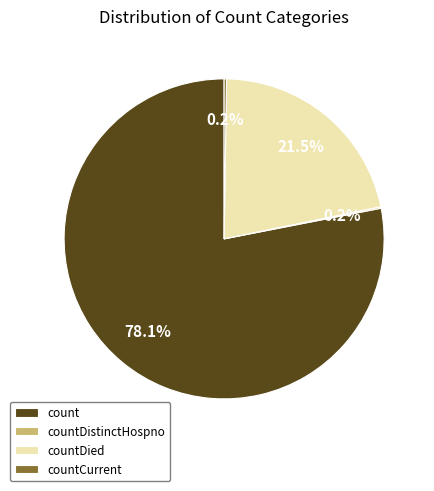

Does count represent more than half of the total?

Yes